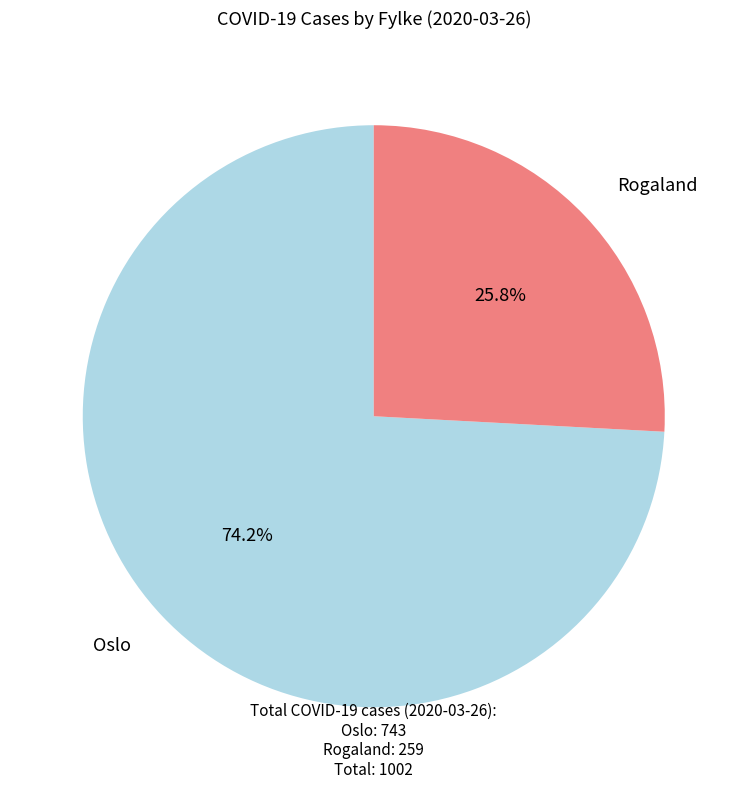

To the nearest percent, what is the difference between the largest and smallest slice percentages?

48%